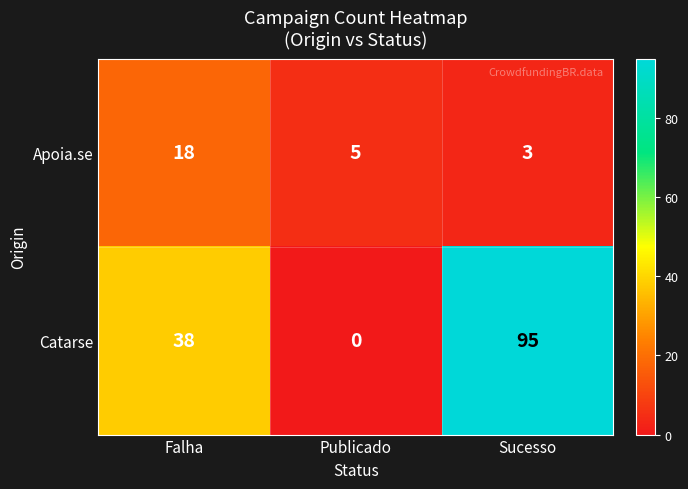

Count the Apoia.se values in the range 3 to 18.

3